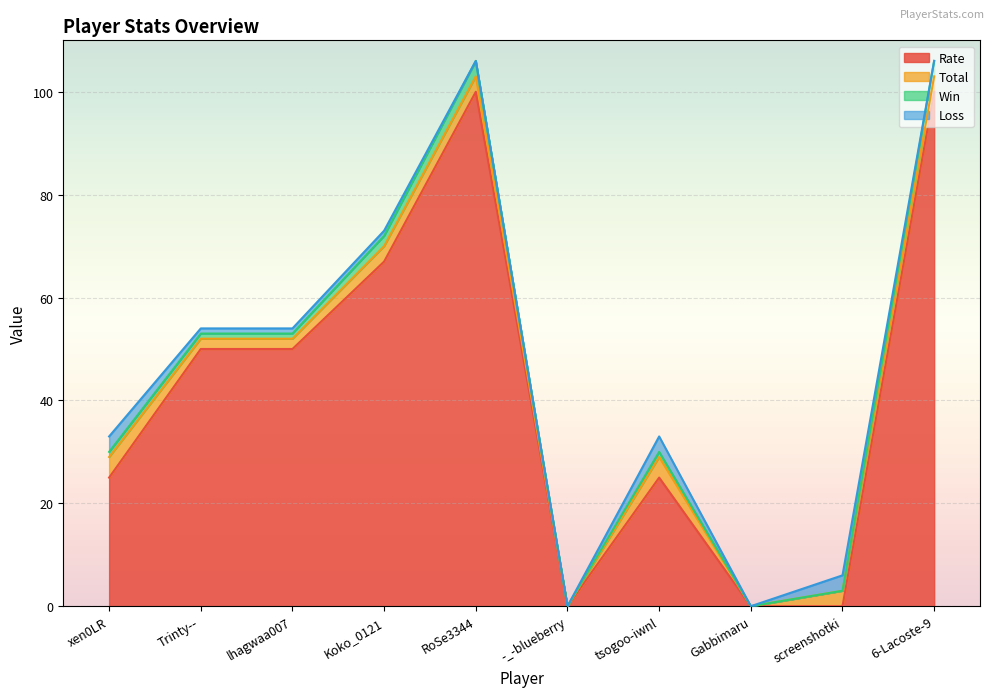

In Loss, how many points are higher than both neighbors (excluding endpoints)?

2